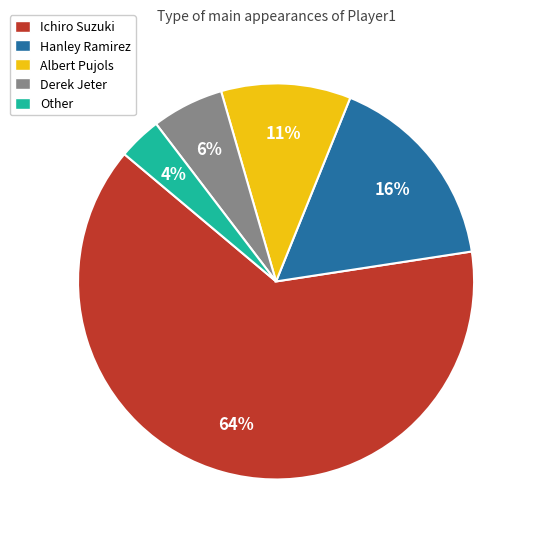

Count the number of slices in the pie.

5